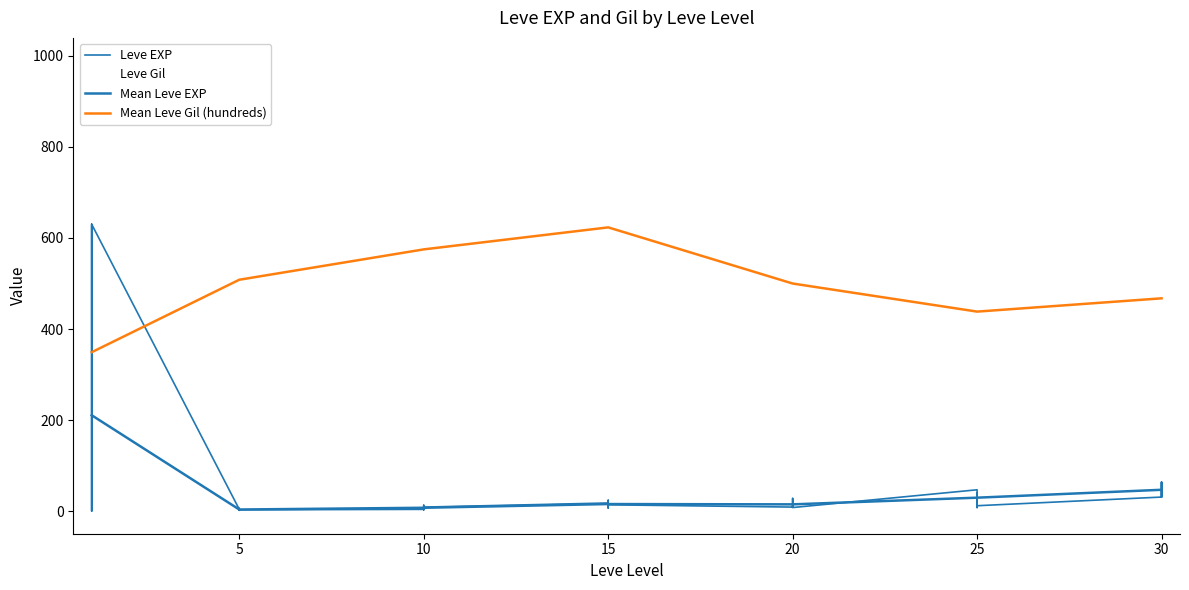

True or false: Leve EXP has a value of 6 at 5.

True